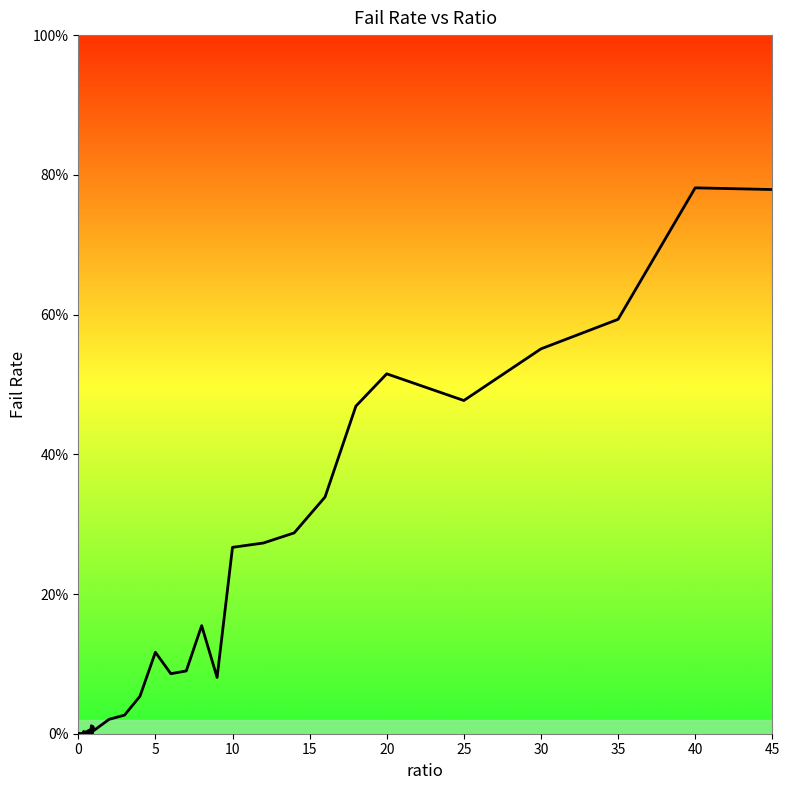

What is the greatest value displayed?

0.8